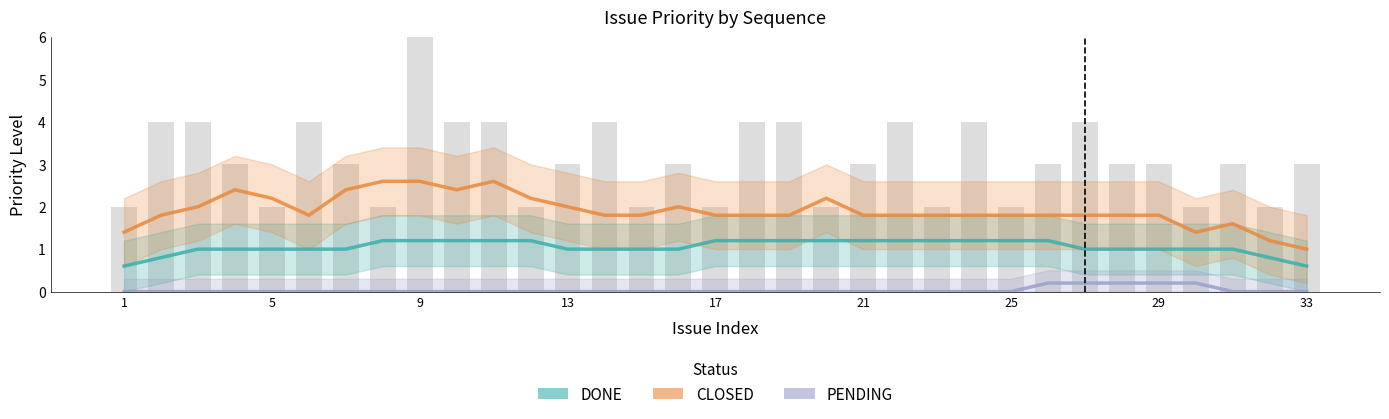

What is the sum of all DONE values?

34.8